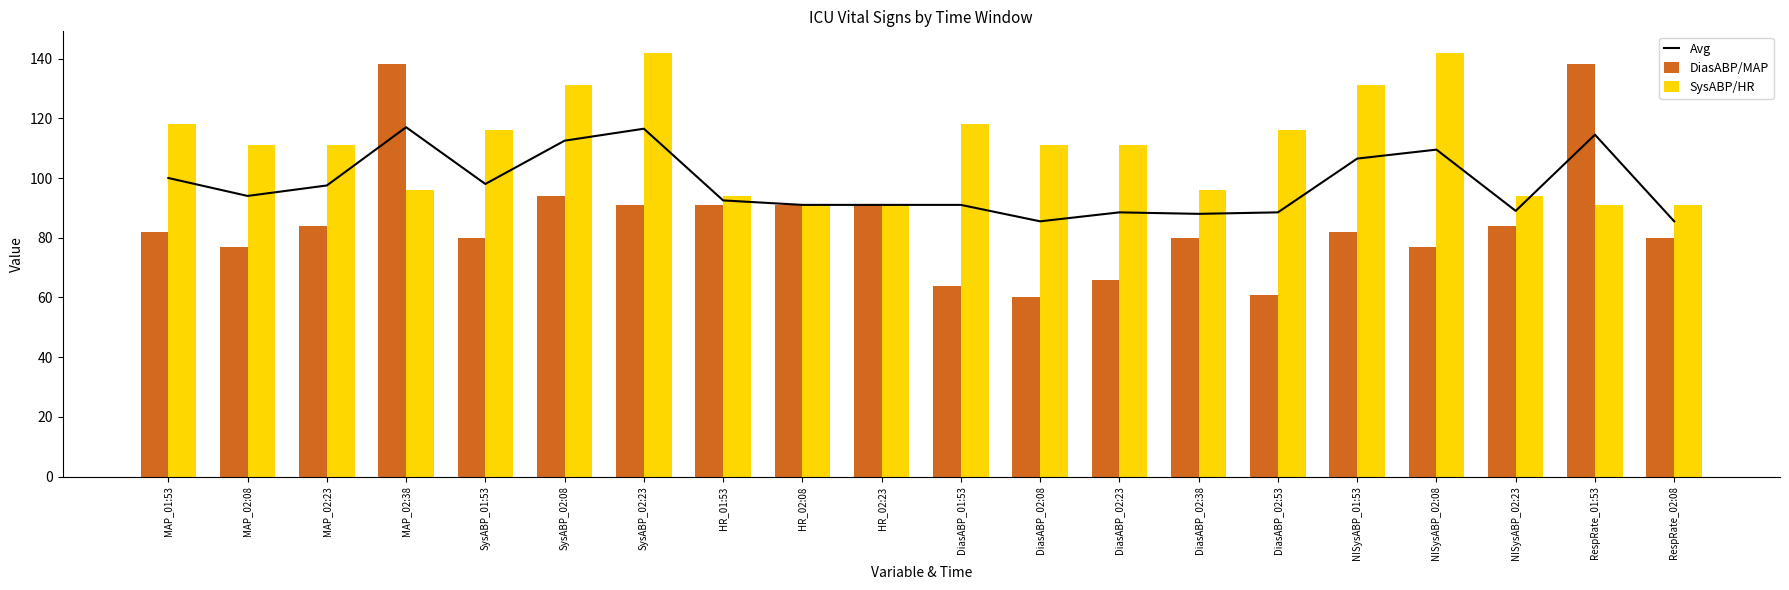

What is the maximum value for DiasABP/MAP?

138